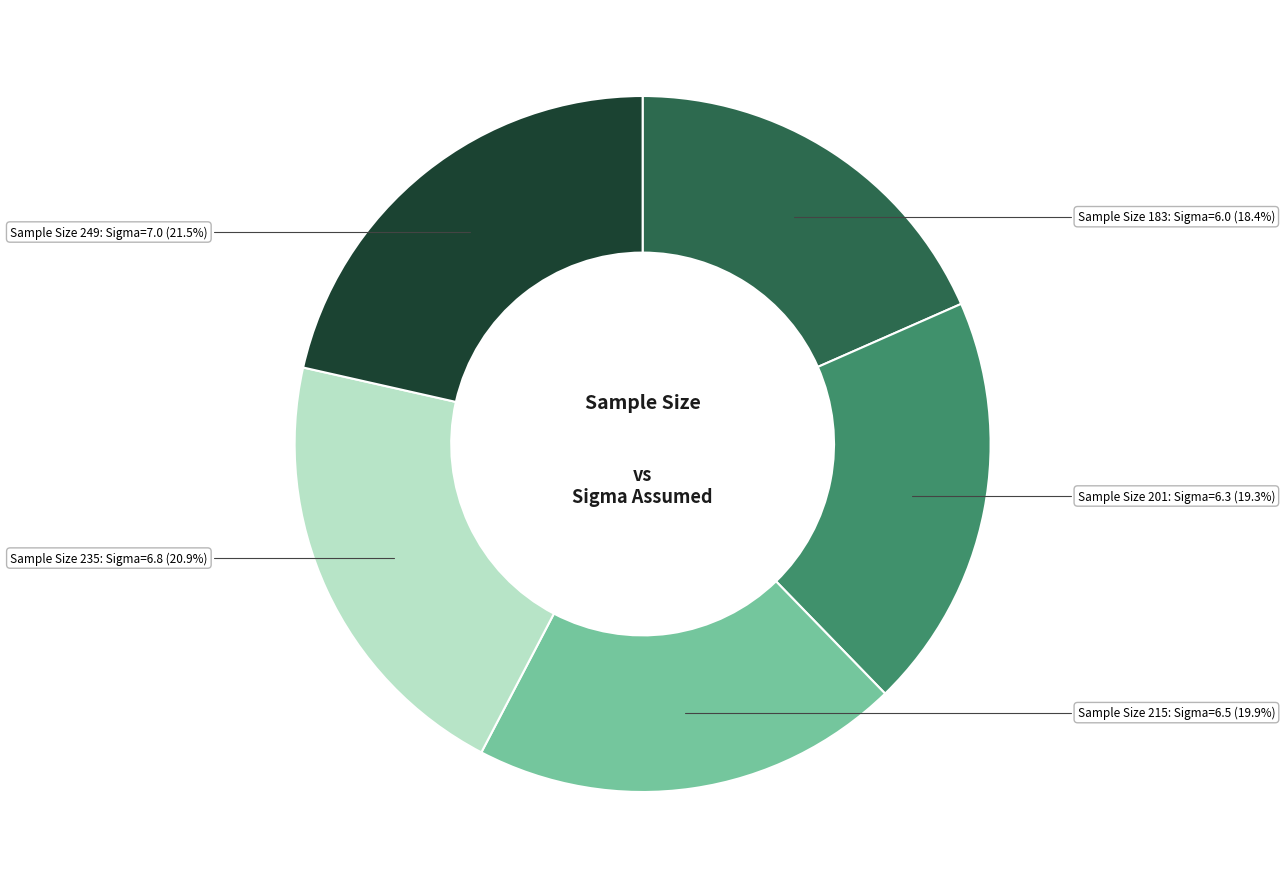

Count the number of slices in the pie.

5